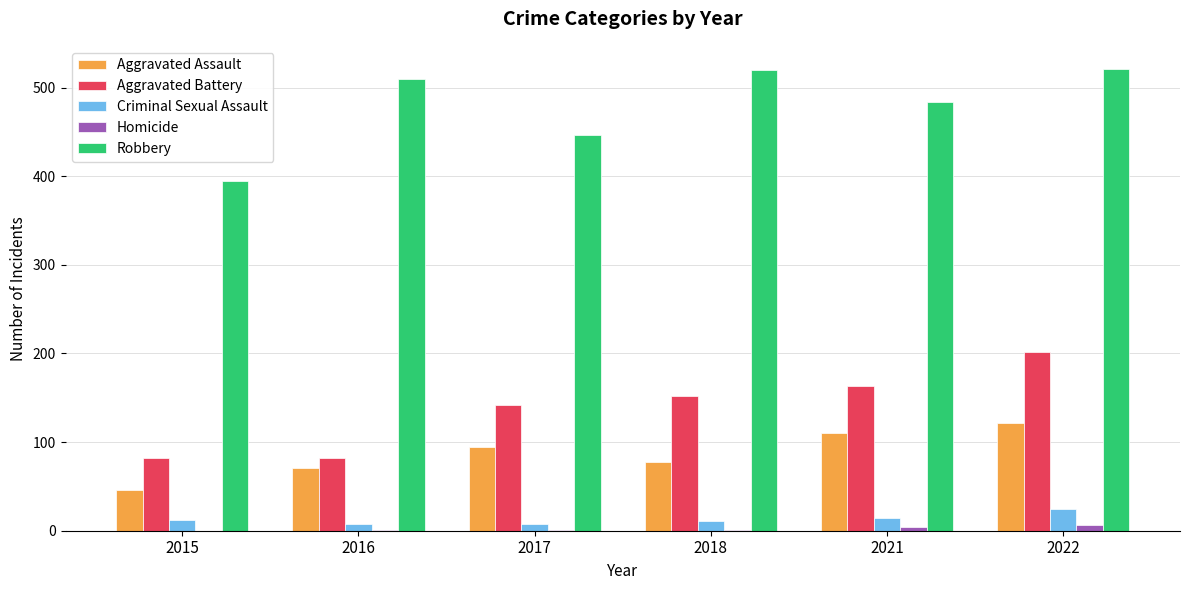

What are all the series names shown in the legend?

Aggravated Assault, Aggravated Battery, Criminal Sexual Assault, Homicide, Robbery